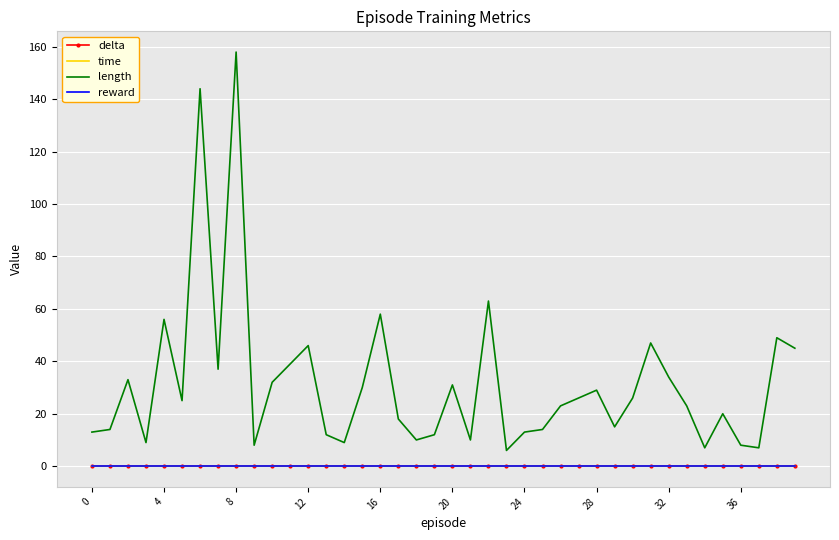

At how many categories does at least one series exceed 100?

2